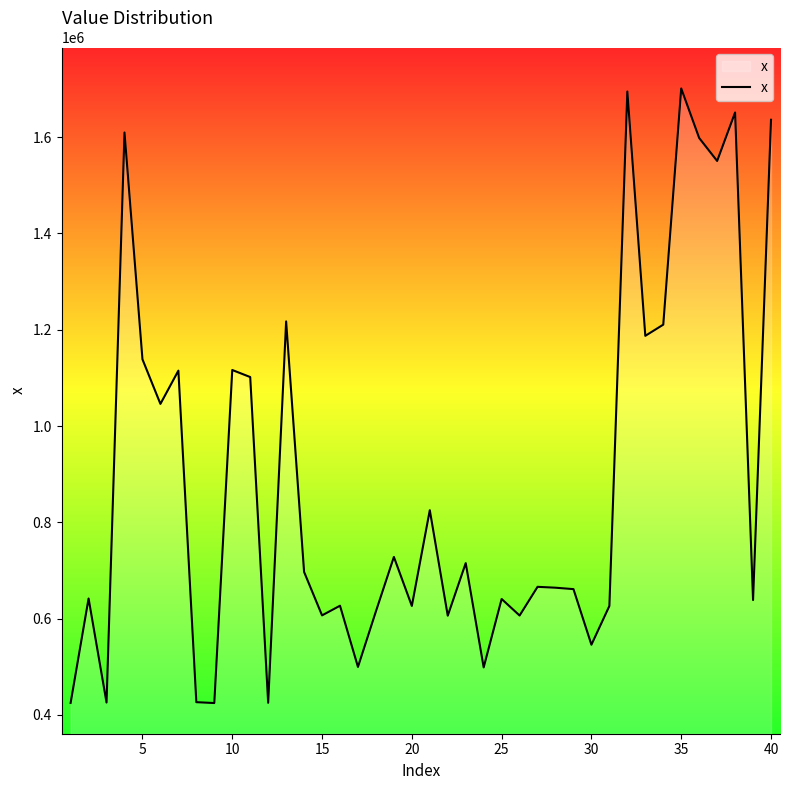

What is the greatest value displayed?

1701090.8